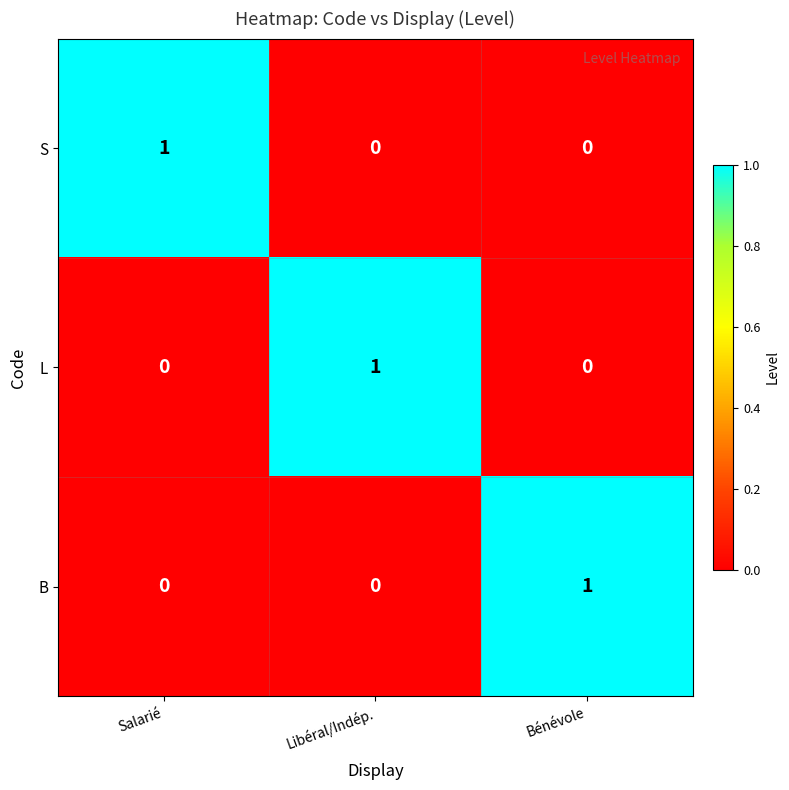

At how many categories does at least one series exceed 0?

3